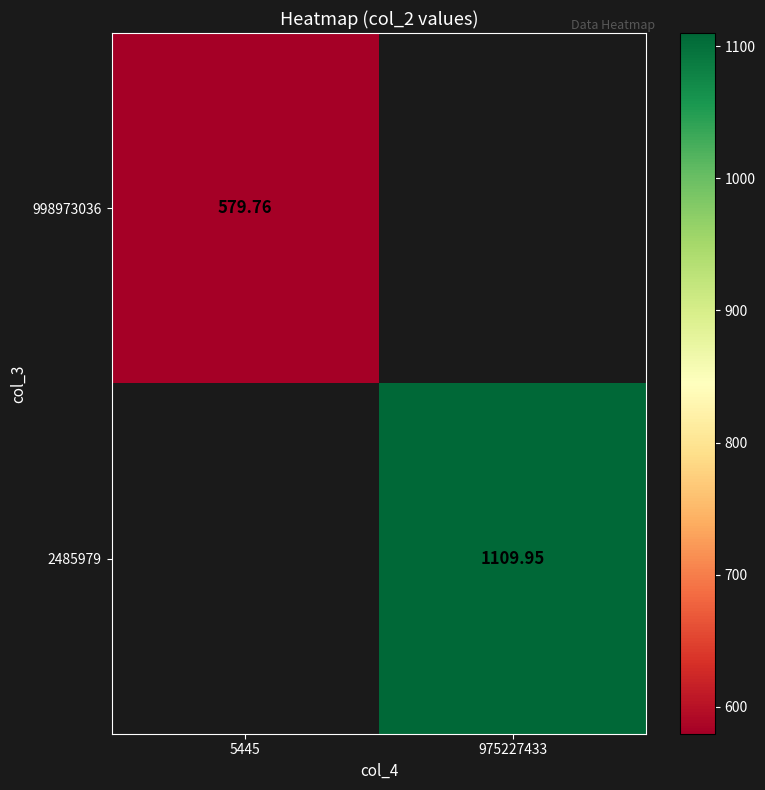

Is the value of 2485979 at 975227433 greater than the value of 998973036 at 5445?

Yes